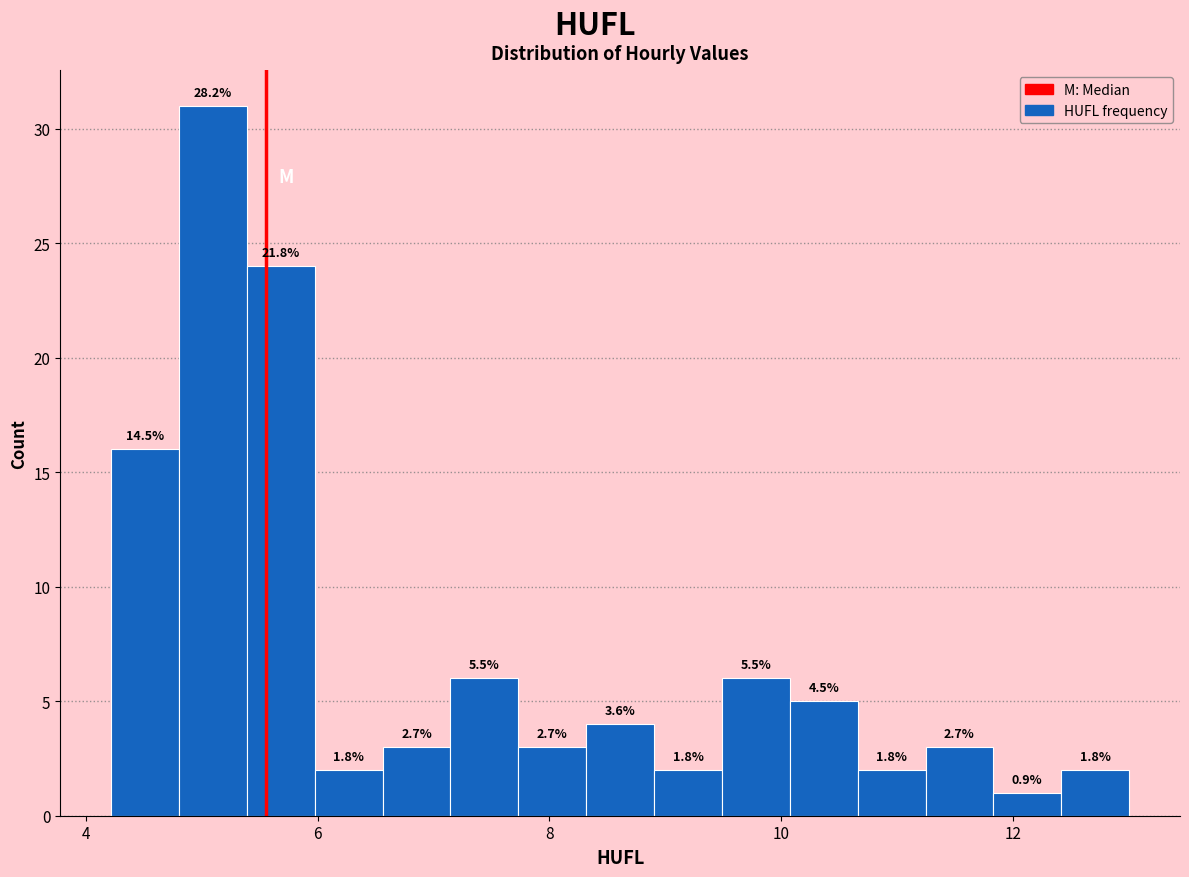

Read against the x-axis, roughly where is the centre of the tallest bar?

5.0